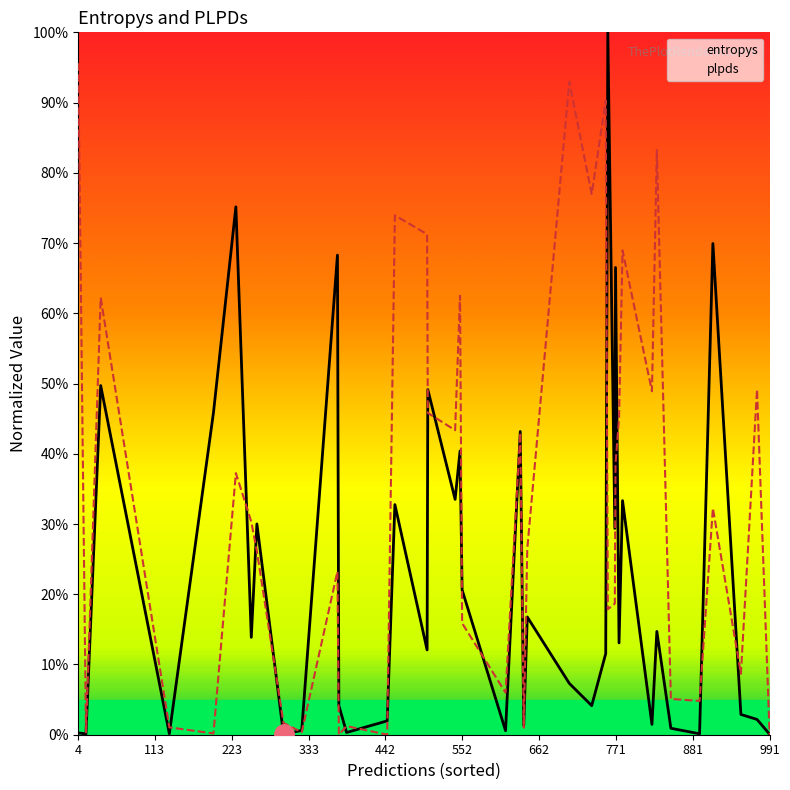

True or false: entropys and plpds intersect in this chart.

True